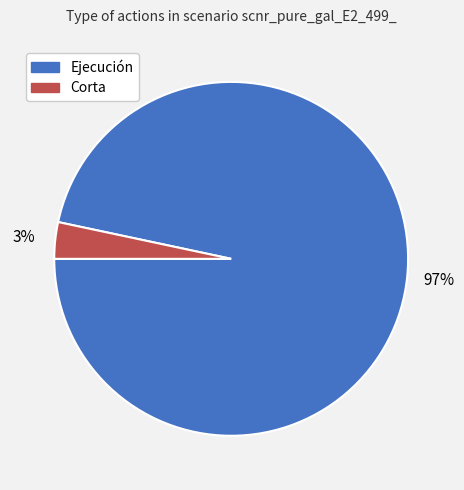

Count the number of slices in the pie.

2